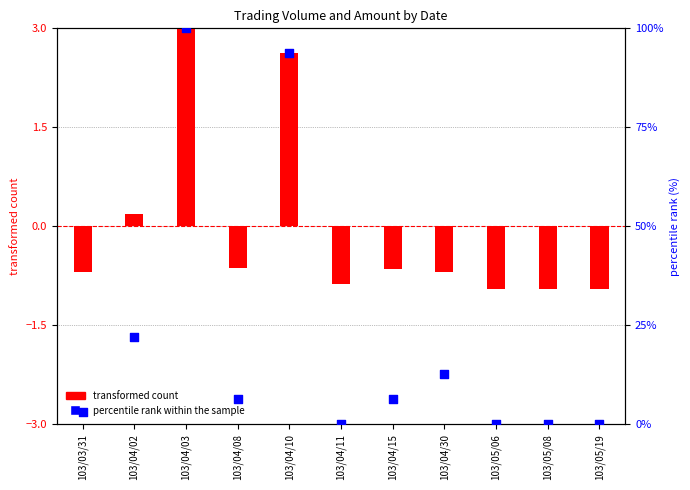

What are all the series names shown in the legend?

transformed count, percentile rank within the sample